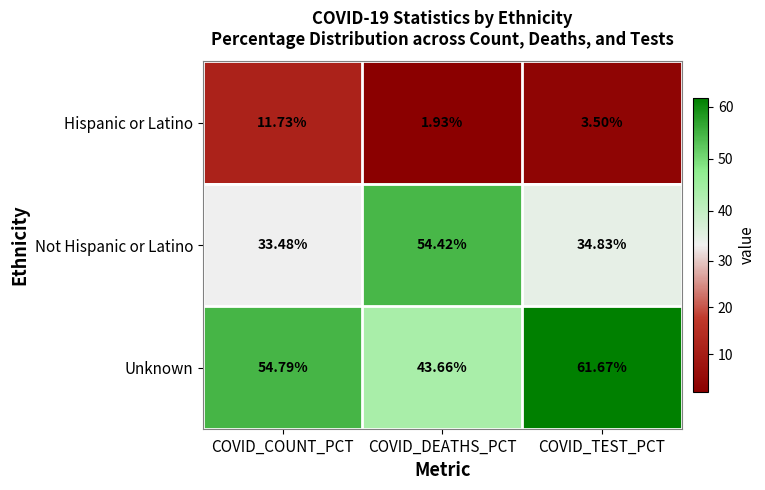

At which label does Not Hispanic or Latino reach its peak?

COVID_DEATHS_PCT